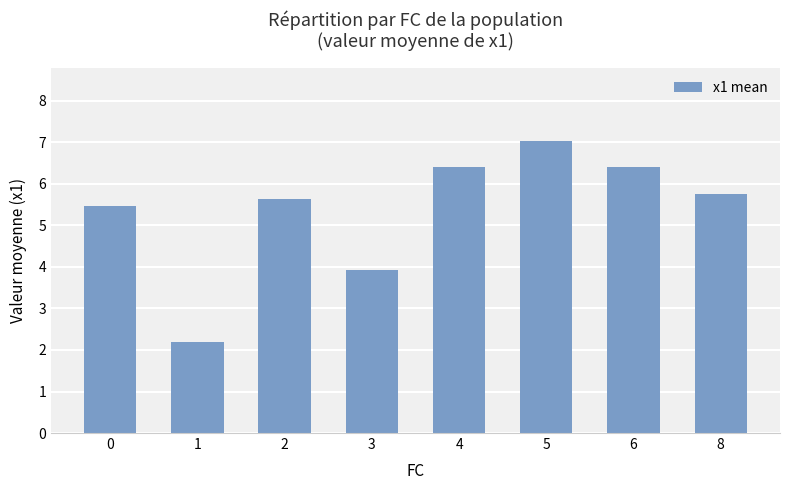

Are the bars grouped side by side (vs. stacked)?

No